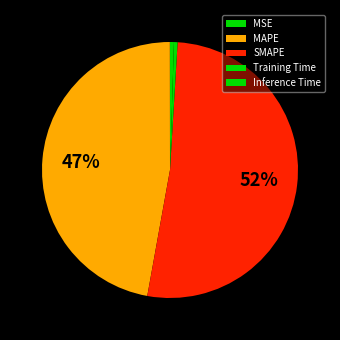

What percentage is NOT represented by SMAPE?

48.1%